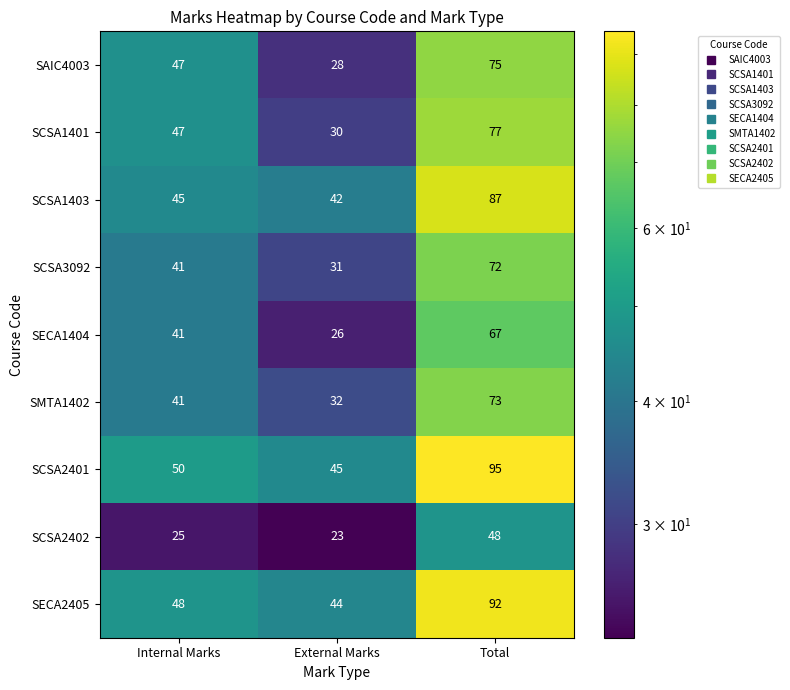

What is the total value across all series at Total?

686